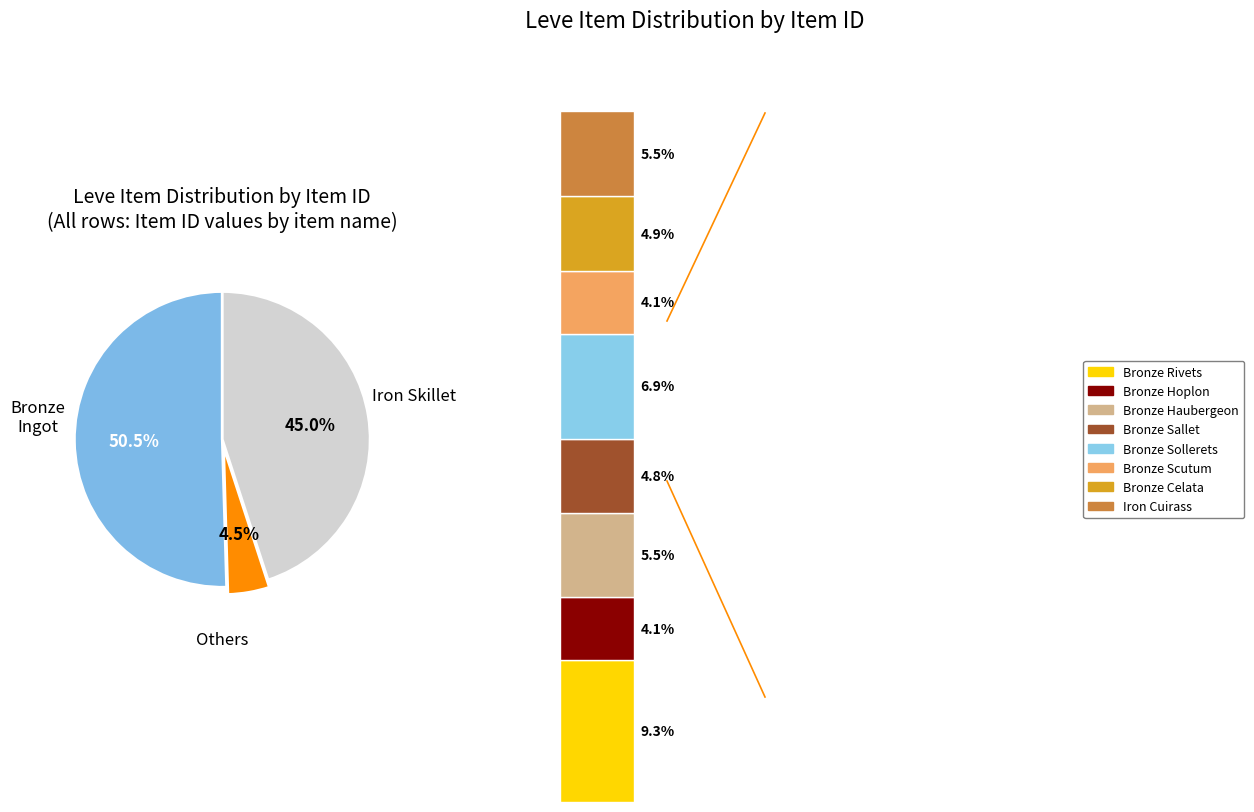

To the nearest percent, what is the difference between the largest and smallest slice percentages?

46%